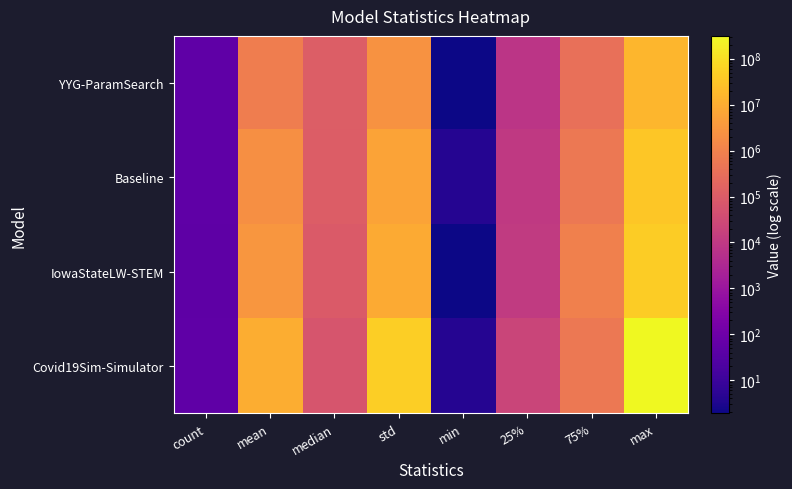

At std, list the series in order from largest to smallest.

Covid19Sim-Simulator, IowaStateLW-STEM, Baseline, YYG-ParamSearch